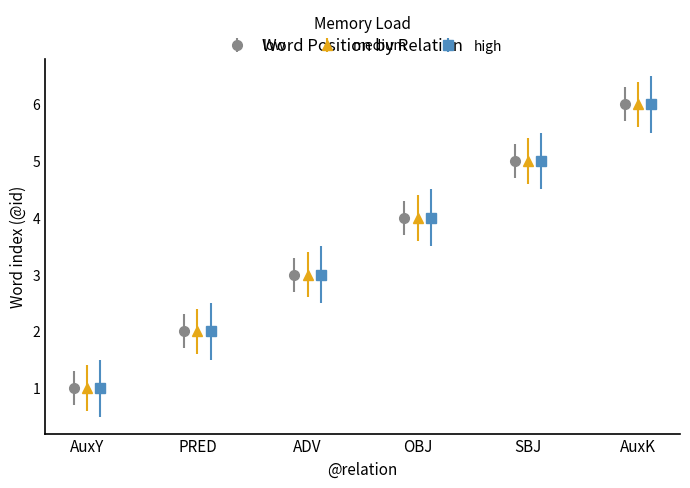

Which series has the largest range (max minus min)?

low